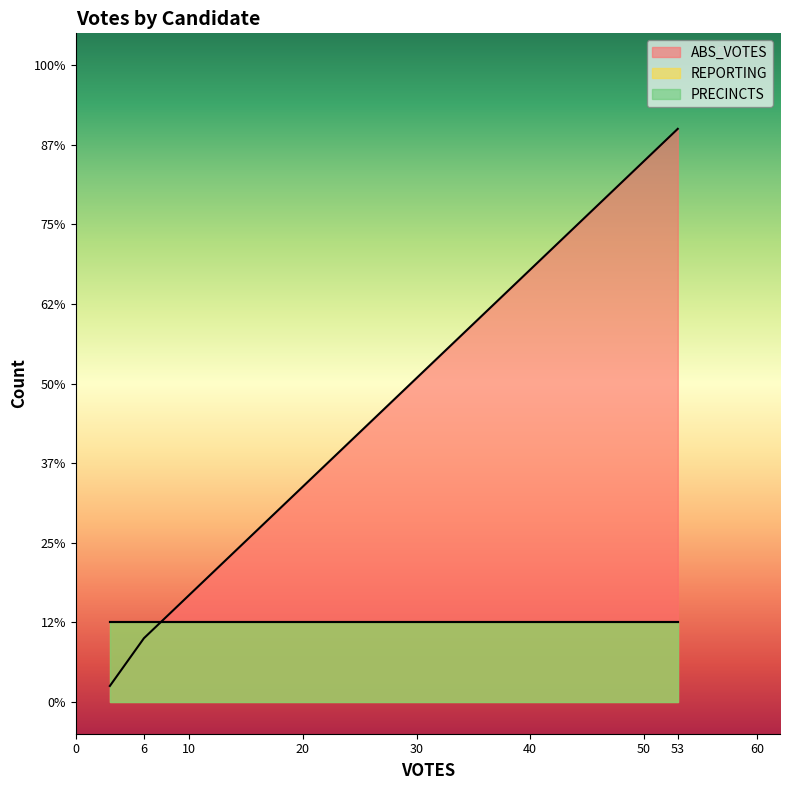

Does the chart display data point markers on the line(s)?

No